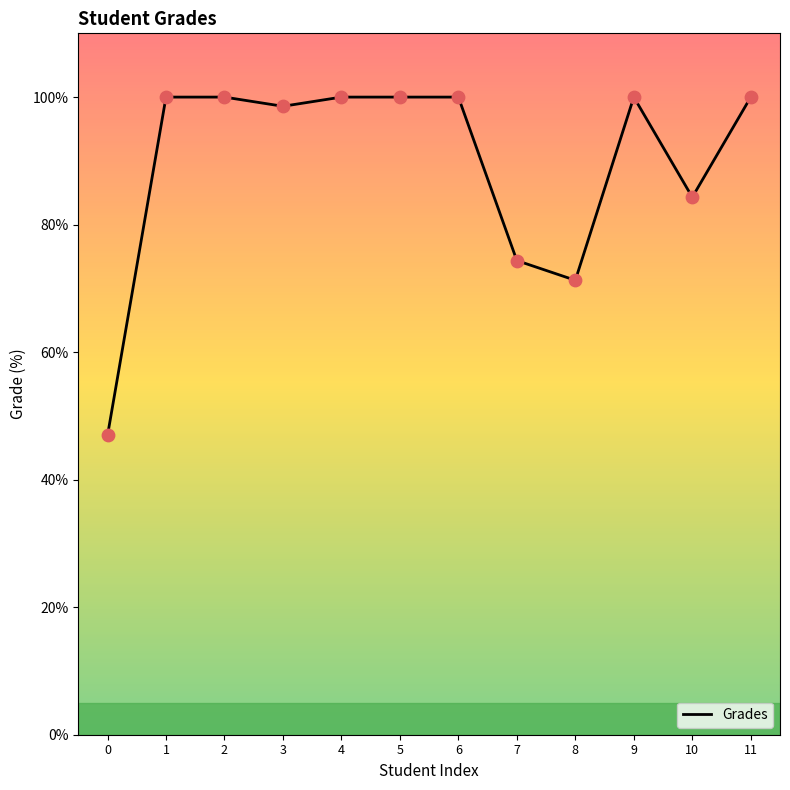

Approximately how many times larger is the value at 4 compared to 3?

1.0